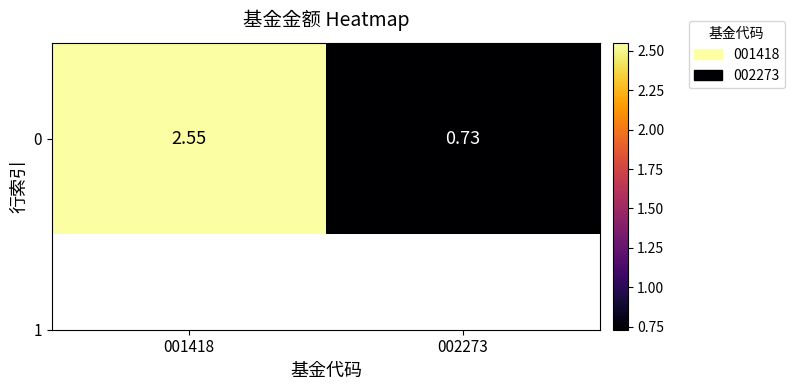

List the labels in order of value, smallest first.

002273, 001418